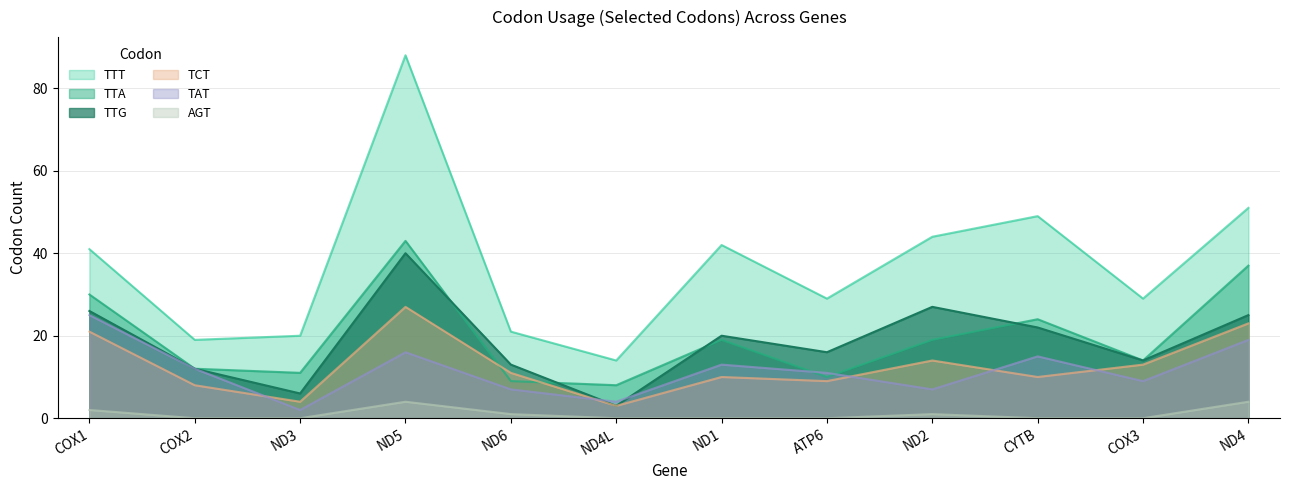

Reading left to right, transcribe all the data shown in this chart.

TTG: COX1=26	COX2=12	ND3=6	ND5=40	ND6=13	ND4L=3	ND1=20	ATP6=16	ND2=27	CYTB=22	COX3=14	ND4=25
TTT: COX1=41	COX2=19	ND3=20	ND5=88	ND6=21	ND4L=14	ND1=42	ATP6=29	ND2=44	CYTB=49	COX3=29	ND4=51
TTA: COX1=30	COX2=12	ND3=11	ND5=43	ND6=9	ND4L=8	ND1=19	ATP6=10	ND2=19	CYTB=24	COX3=14	ND4=37
TCT: COX1=21	COX2=8	ND3=4	ND5=27	ND6=11	ND4L=3	ND1=10	ATP6=9	ND2=14	CYTB=10	COX3=13	ND4=23
TAT: COX1=25	COX2=12	ND3=2	ND5=16	ND6=7	ND4L=4	ND1=13	ATP6=11	ND2=7	CYTB=15	COX3=9	ND4=19
AGT: COX1=2	COX2=0	ND3=0	ND5=4	ND6=1	ND4L=0	ND1=0	ATP6=0	ND2=1	CYTB=0	COX3=0	ND4=4